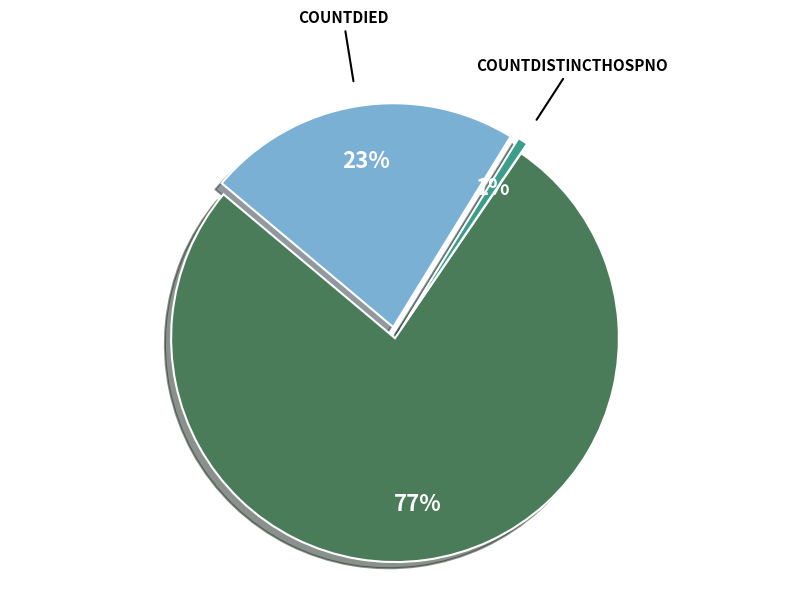

Is there any slice that represents more than half of the pie?

Yes